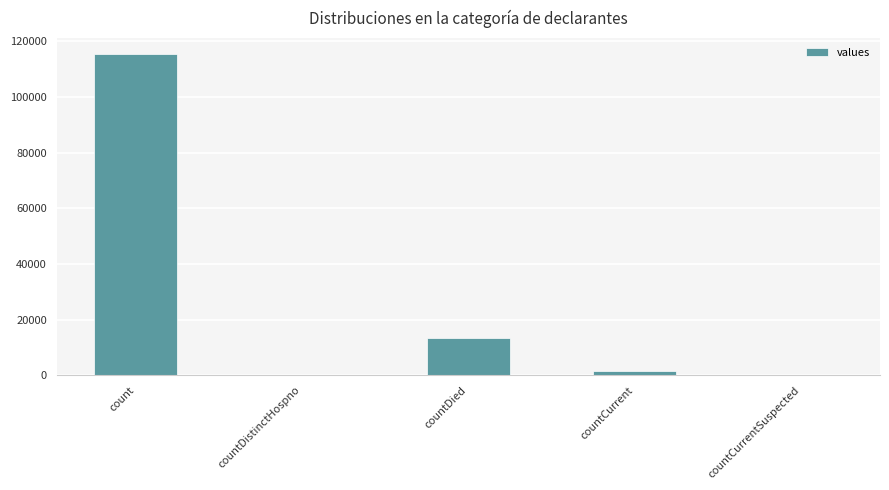

What is the greatest value displayed?

115379